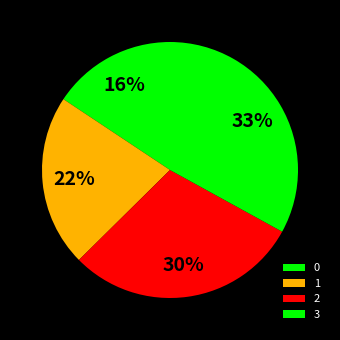

How many segments does this pie chart have?

4